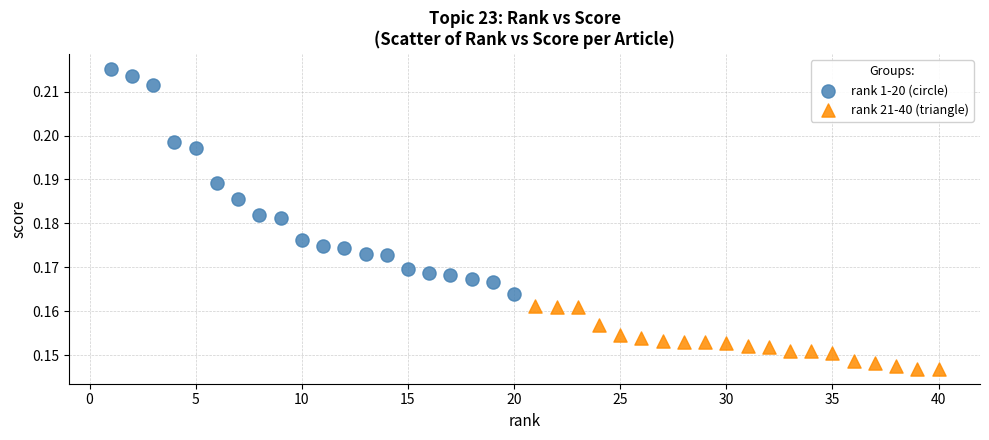

Which series has the largest Y range (max minus min)?

rank 1-20 (circle)